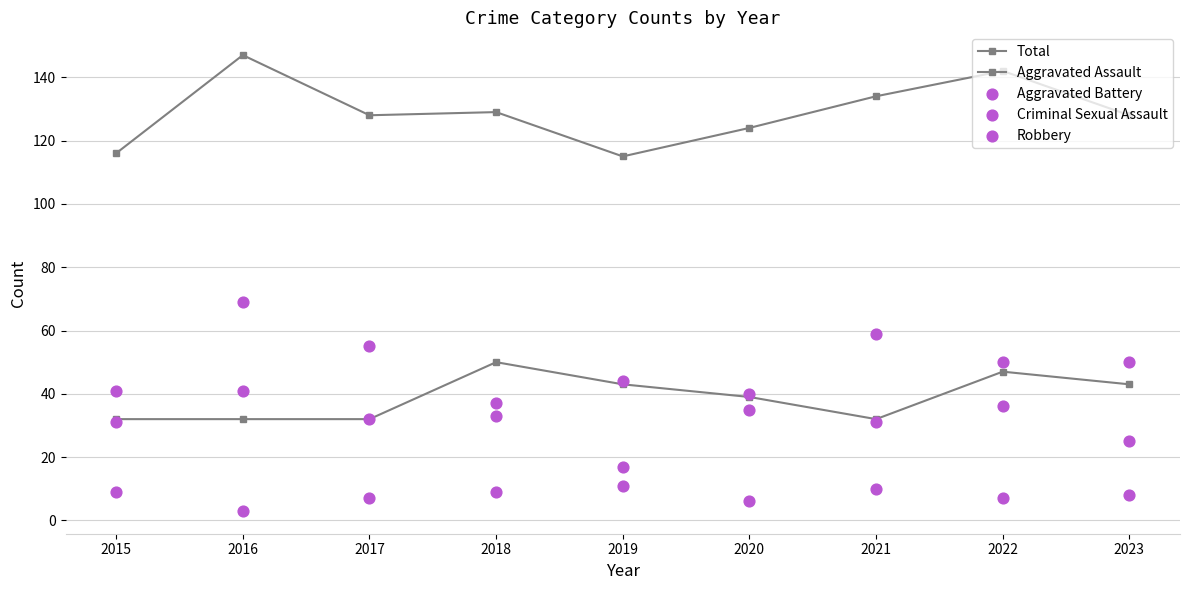

Which series contains the highest Y value?

Total